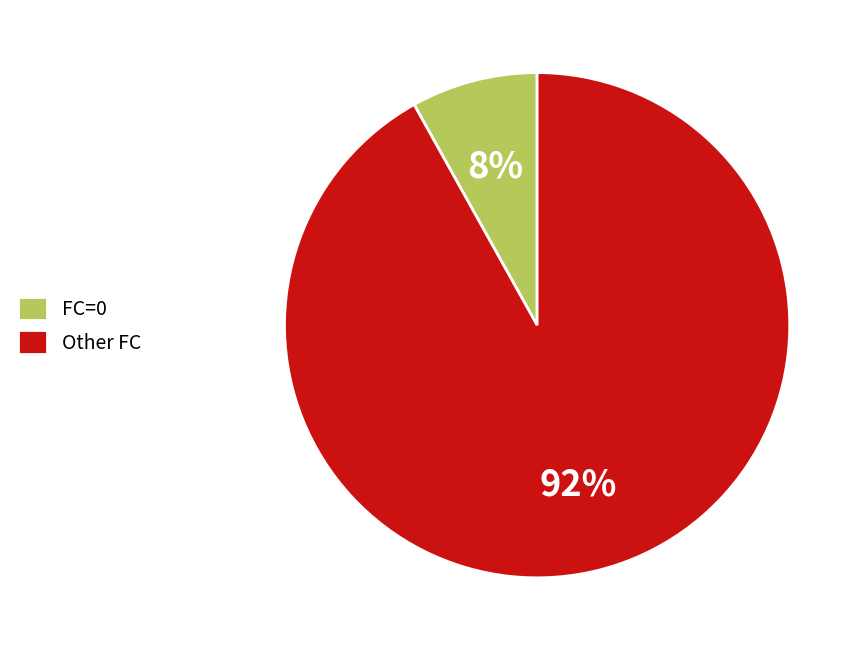

The FC=0 slice represents 8% of the pie. True or false?

True